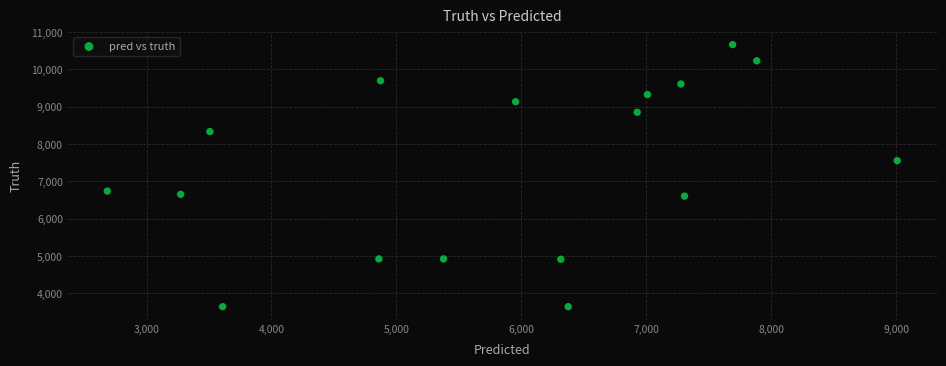

What is the range of Y values (max minus min)?

7018